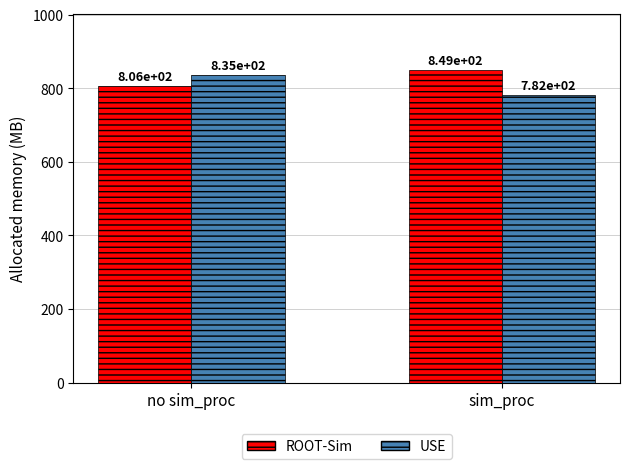

Reading left to right, extract all data points from this chart.

ROOT-Sim: 806	849
USE: 835	782